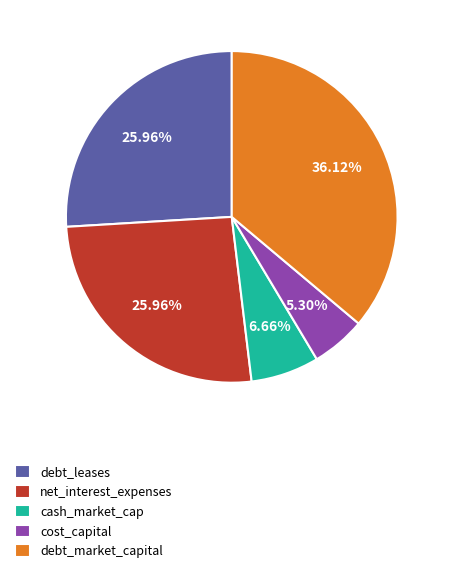

To the nearest percent, what is the average slice percentage?

20%